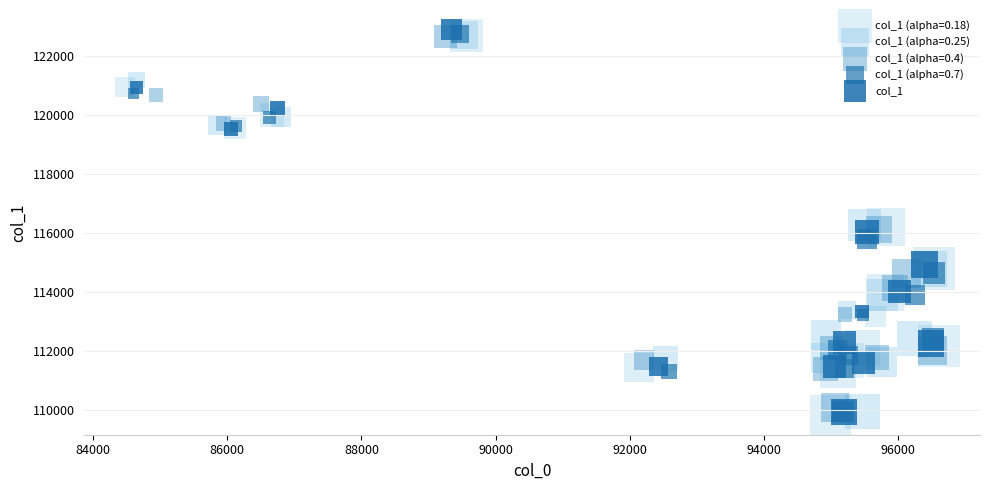

Which series has the largest Y range (max minus min)?

col_1